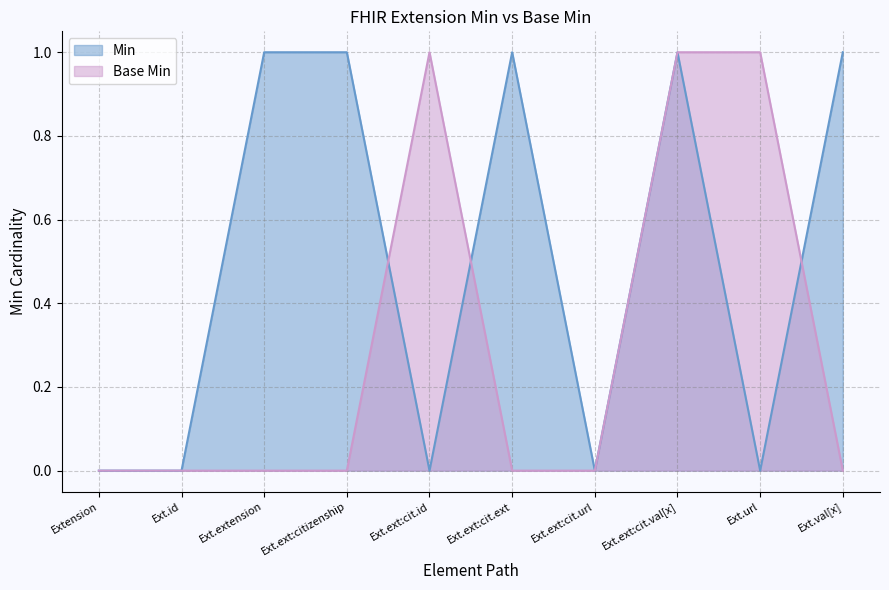

Reading left to right, what are all the values shown in this chart?

Min: Extension=0	Ext.id=0	Ext.extension=1	Ext.ext:citizenship=1	Ext.ext:cit.id=0	Ext.ext:cit.ext=1	Ext.ext:cit.url=0	Ext.ext:cit.val[x]=1	Ext.url=0	Ext.val[x]=1
Base Min: Extension=0	Ext.id=0	Ext.extension=0	Ext.ext:citizenship=0	Ext.ext:cit.id=1	Ext.ext:cit.ext=0	Ext.ext:cit.url=0	Ext.ext:cit.val[x]=1	Ext.url=1	Ext.val[x]=0